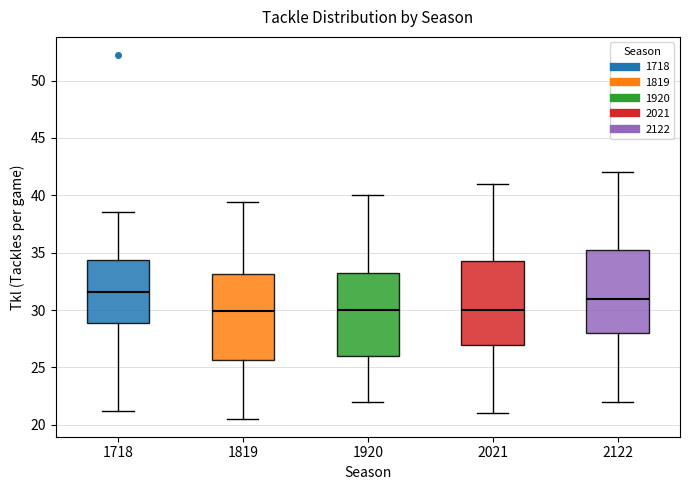

Where does the median line of the box at x = 1819 sit on the y-axis? The values are not printed on the chart, so give them approximately, as read against the axis.

30.0